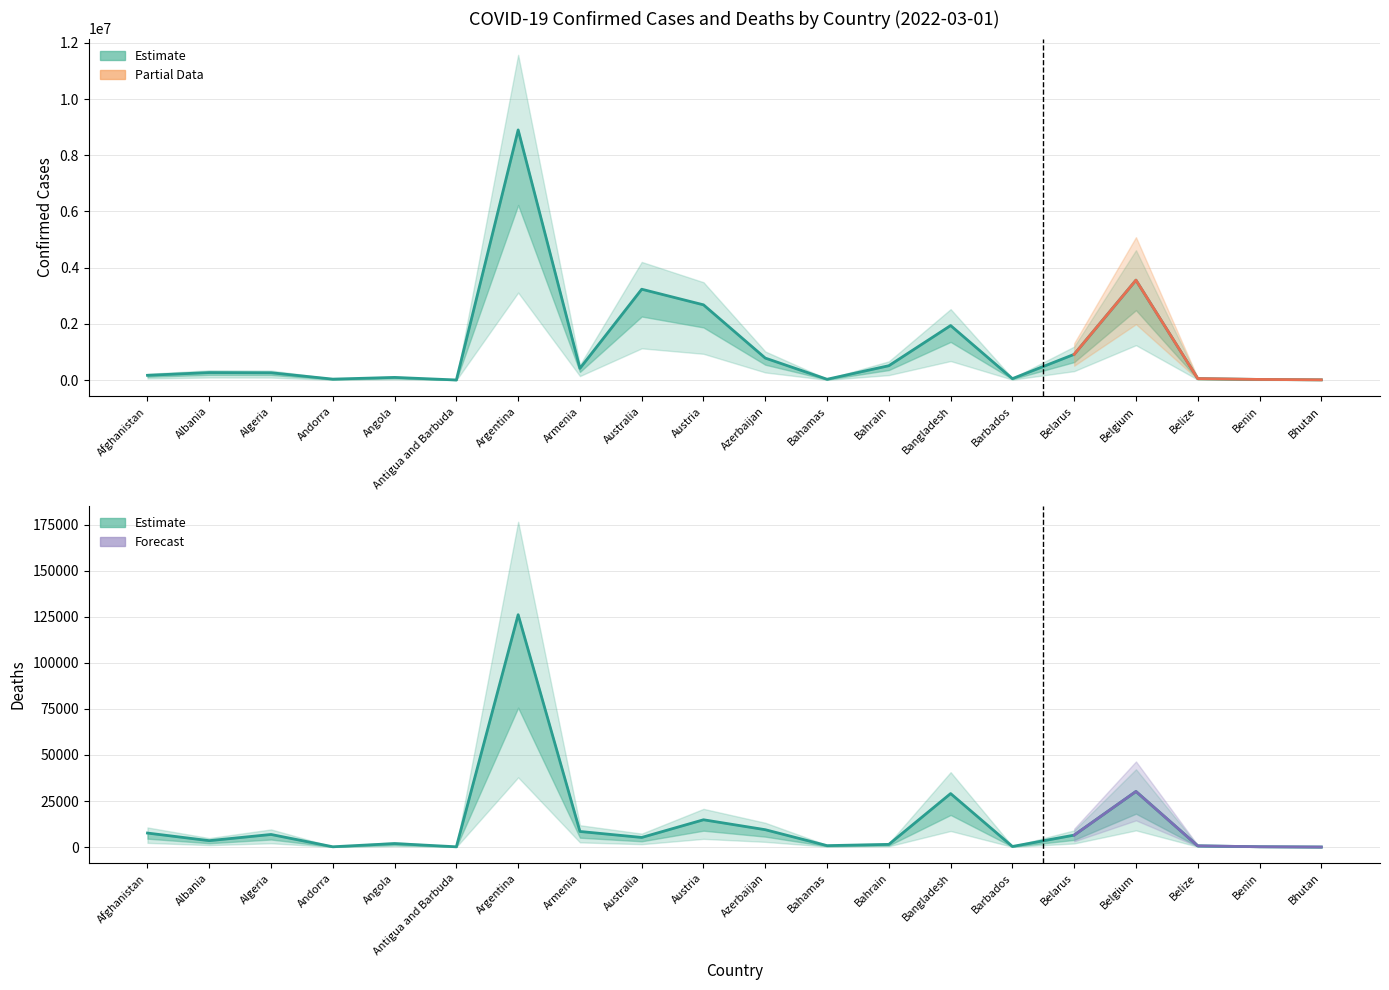

How many lines are shown in the chart?

2